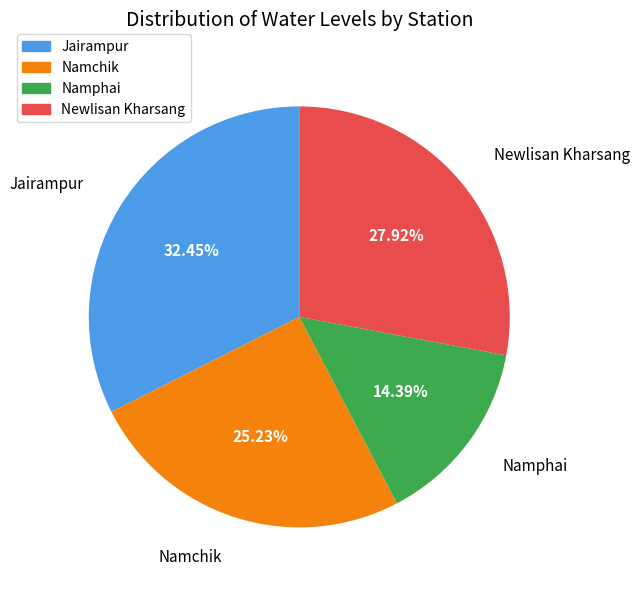

What is the smallest slice in the pie chart?

Namphai